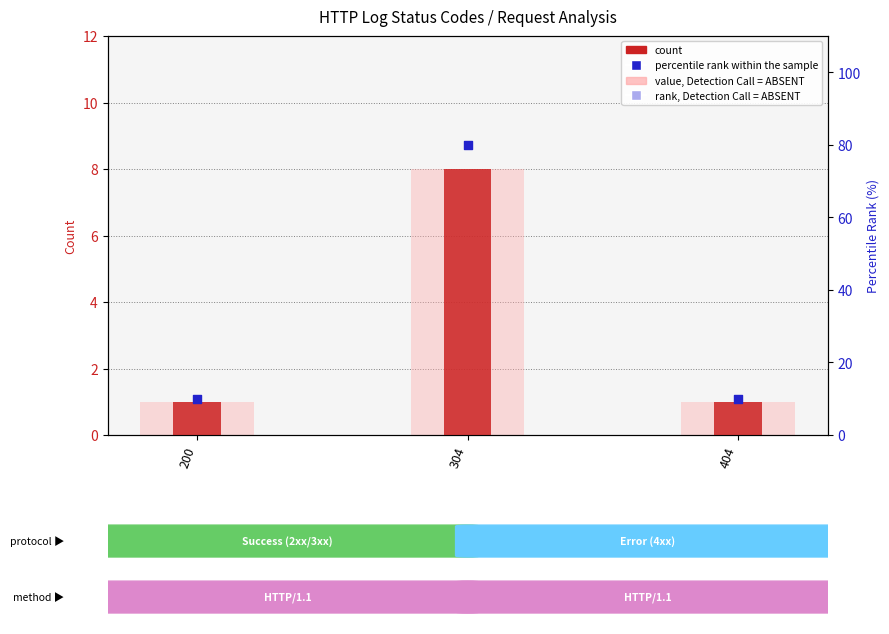

At how many categories does at least one series exceed 43?

1